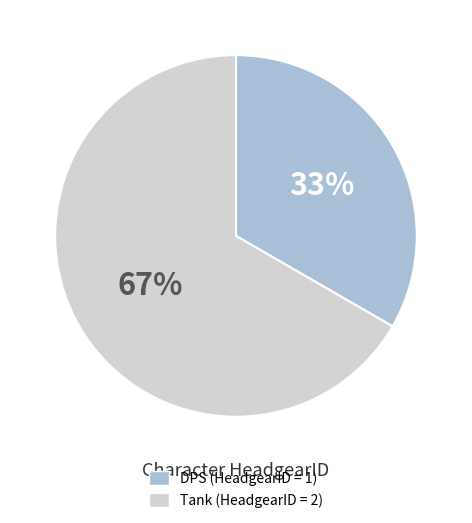

To the nearest percent, what is the average slice percentage?

50%